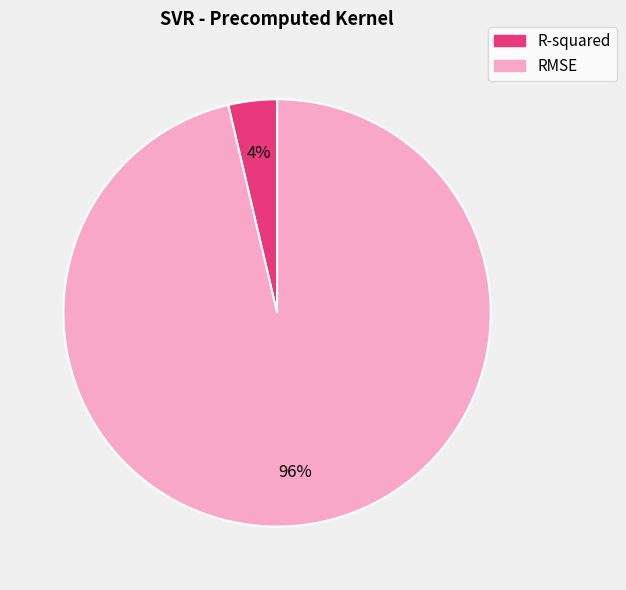

Does any single category account for the majority?

Yes